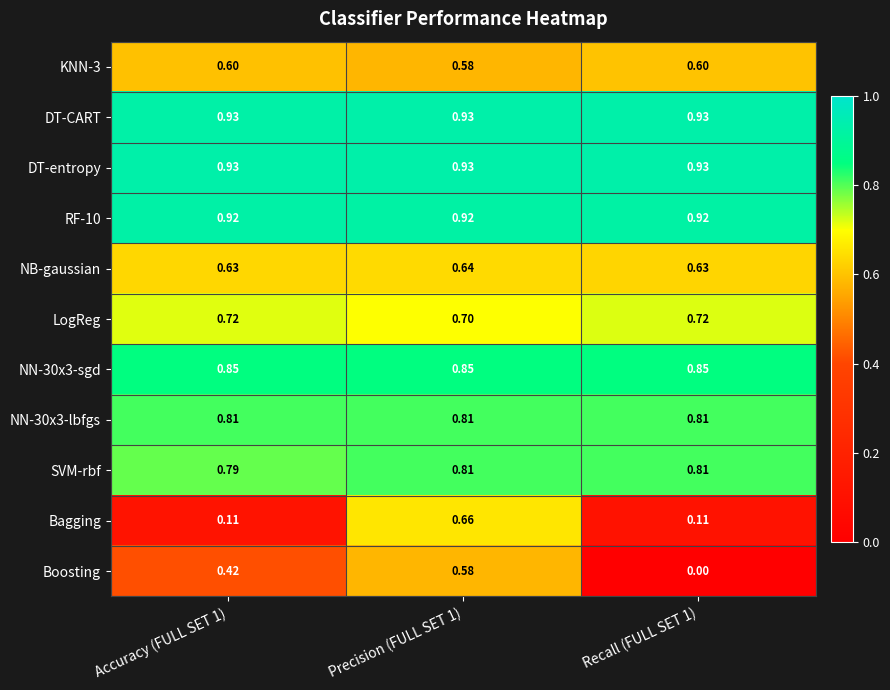

Is the value of Boosting at Accuracy (FULL SET 1) greater than the value of DT-CART at Recall (FULL SET 1)?

No